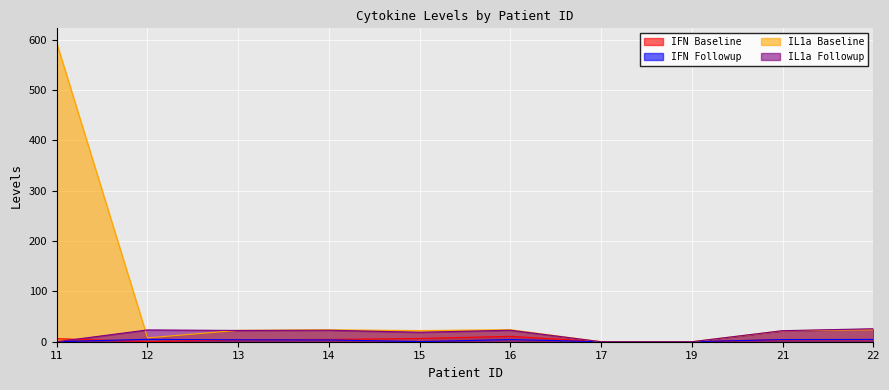

Reading left to right, transcribe all the data shown in this chart.

IFN Baseline: 11=6.0	12=0.2	13=3.8	14=4.5	15=6.4	16=10.7	17=0.0	19=0.0	21=4.0	22=4.3
IFN Followup: 11=0.0	12=4.8	13=3.8	14=3.6	15=0.2	16=4.3	17=0.0	19=0.0	21=4.3	22=4.5
IL1a Baseline: 11=593.1	12=7.6	13=22.7	14=23.7	15=22.2	16=23.9	17=0.0	19=0.0	21=21.9	22=23.7
IL1a Followup: 11=0.0	12=23.5	13=22.4	14=22.9	15=18.8	16=22.9	17=0.0	19=0.0	21=21.9	22=25.8